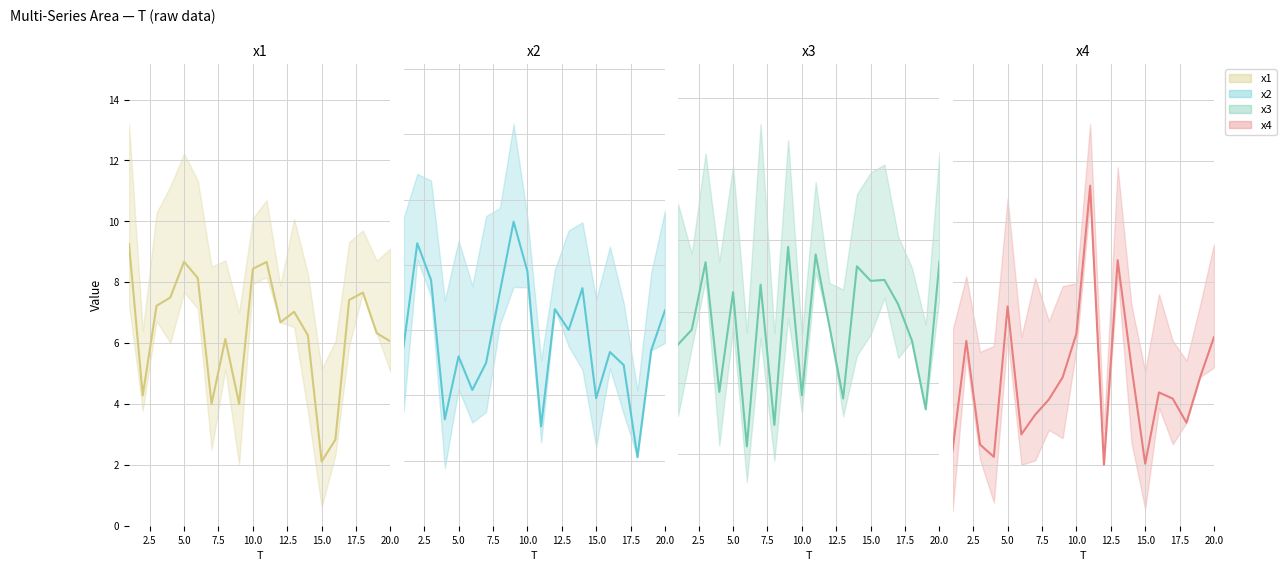

At which category does x1 reach its first local valley?

2